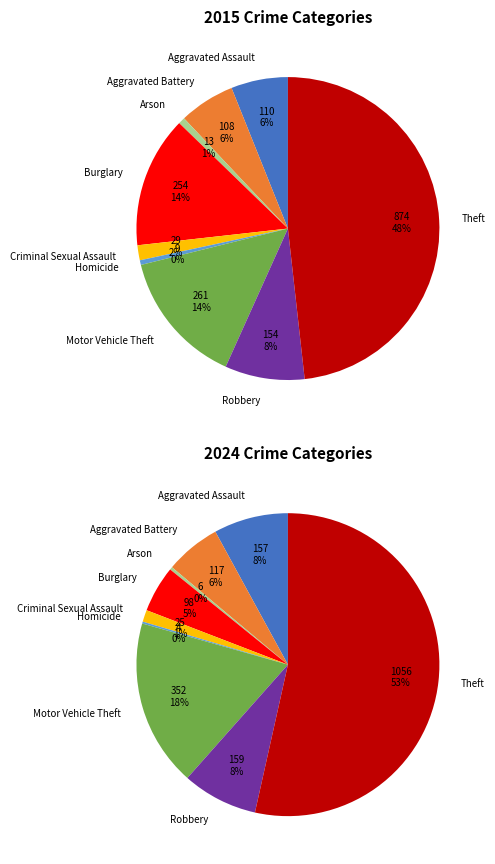

Count the number of slices in the pie.

9